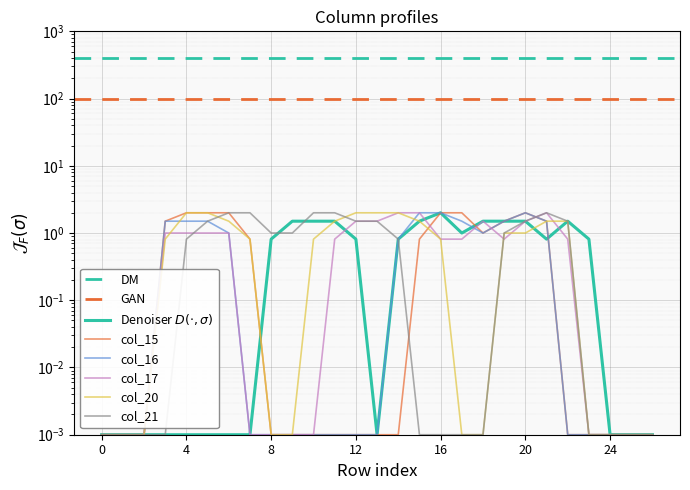

Which series ends up on top after the final intersection of col_21 and col_20?

col_20